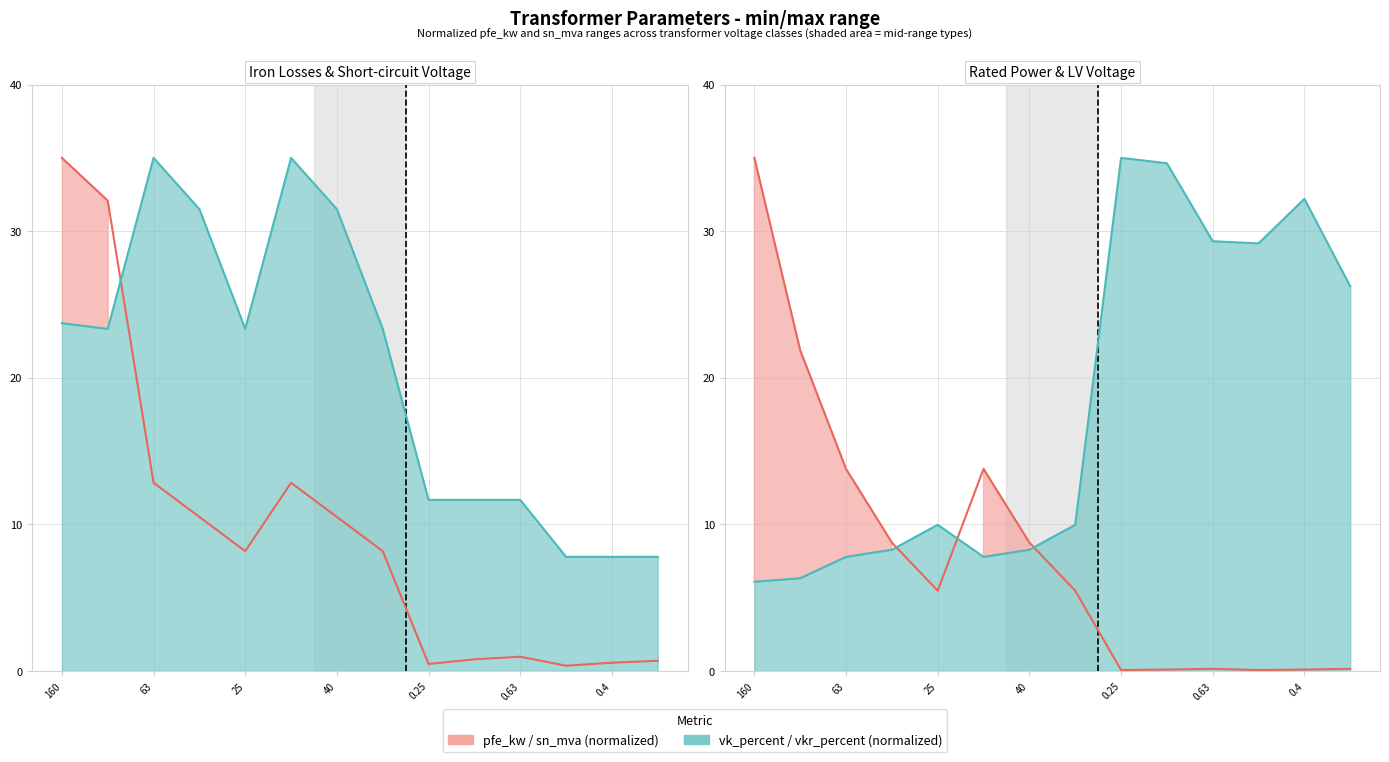

True or false: vkr_percent has a value of 10.0 at 25 MVA 110/10 kV.

True